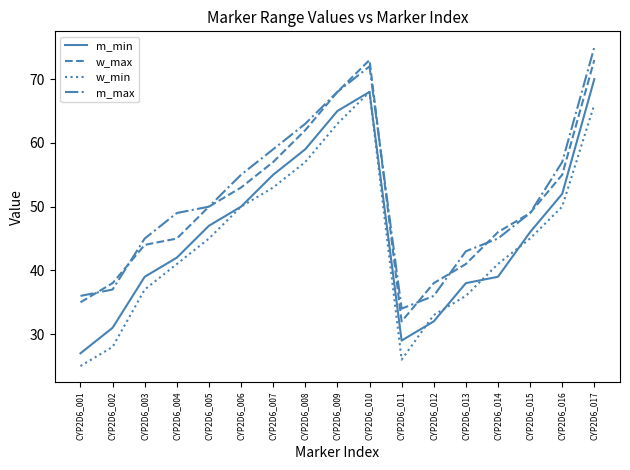

Reading right to left, extract all data points from this chart.

m_min: 70	52	46	39	38	32	29	68	65	59	55	50	47	42	39	31	27
w_max: 73	55	49	46	41	38	32	73	68	62	57	53	50	45	44	38	35
w_min: 66	50	45	41	36	33	26	68	63	57	53	50	45	41	37	28	25
m_max: 75	57	49	45	43	36	34	72	68	63	59	55	50	49	45	37	36